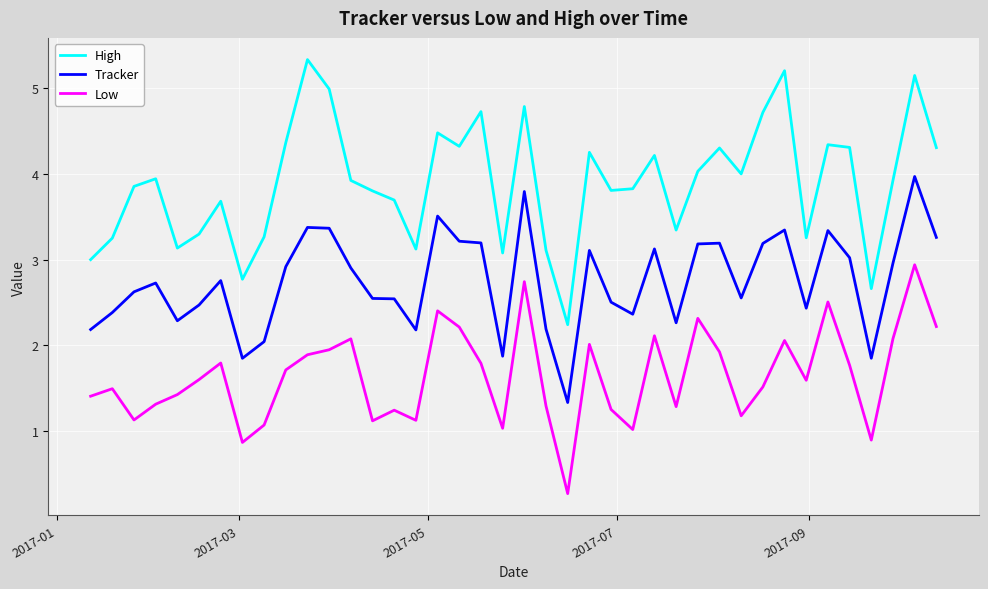

What is the difference between the maximum and minimum values in the High series?

3.1